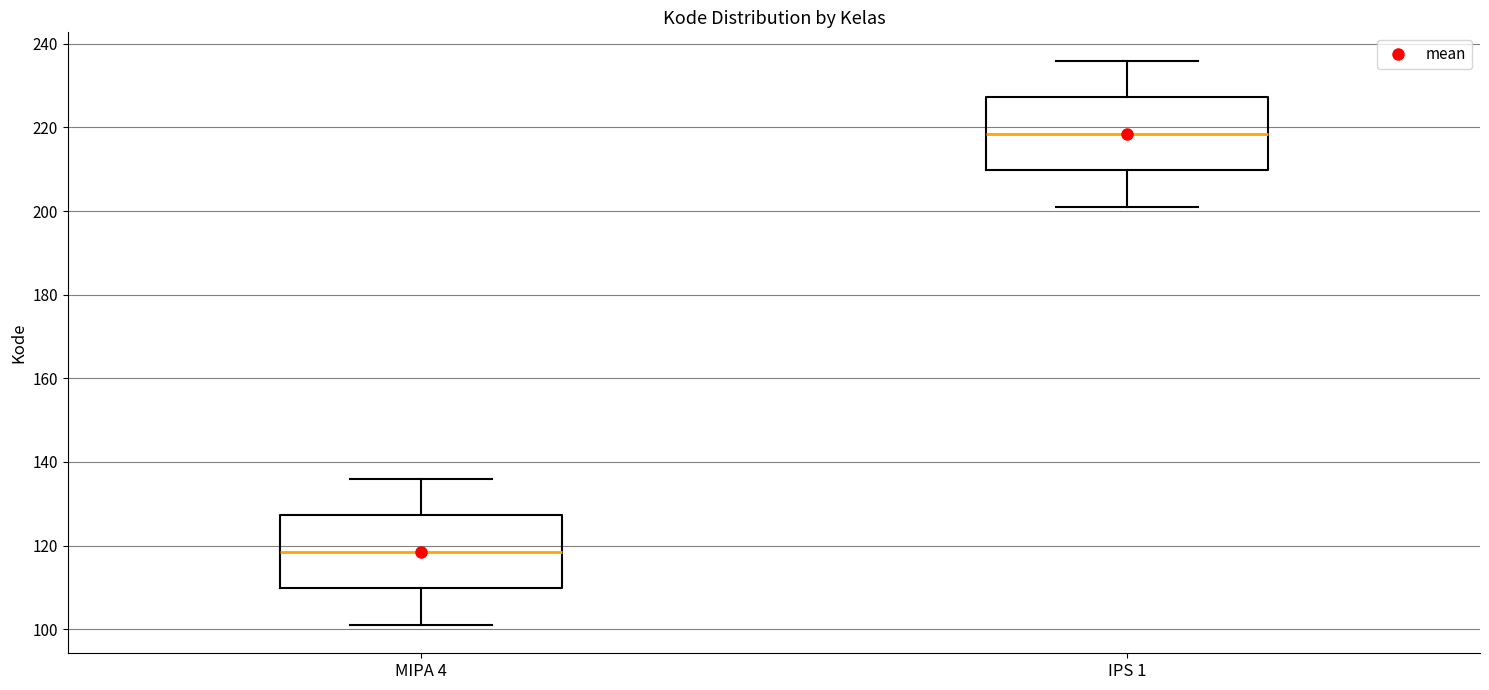

Reading left to right, transcribe this box plot: for each box, give where its median line is, the range the box spans, and where its two whiskers end, as read against the y-axis. The values are not printed on the chart, so give them approximately, as read against the axis.

MIPA 4: median 118, box 110 to 128, whiskers 102 to 136
IPS 1: median 218, box 210 to 228, whiskers 202 to 236